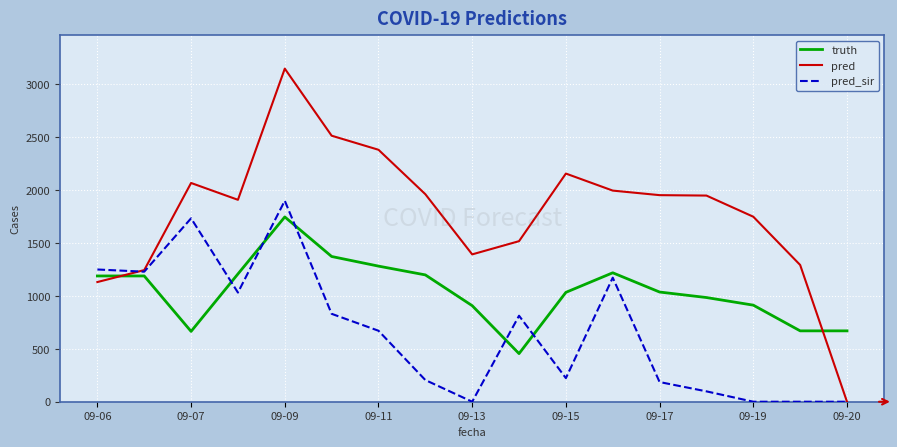

Rank the series by their maximum value, from lowest to highest.

truth, pred_sir, pred